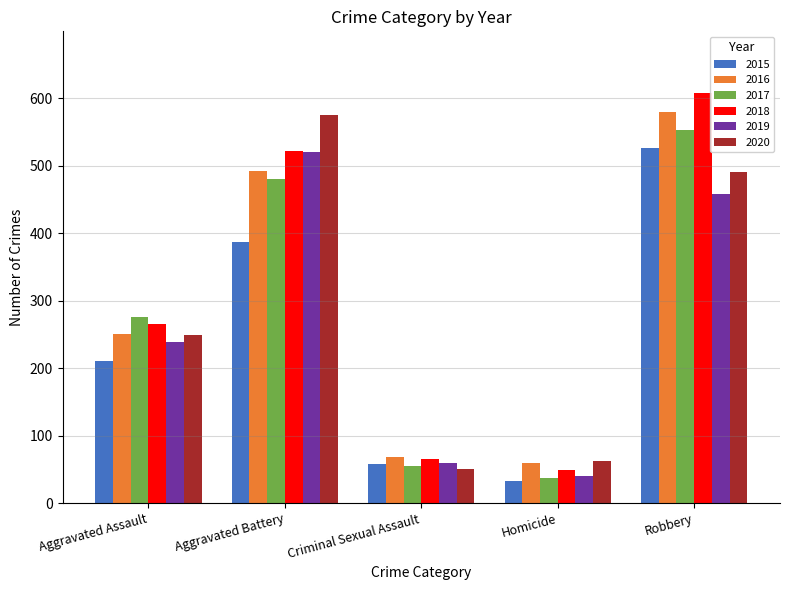

What is the minimum value for 2016?

59